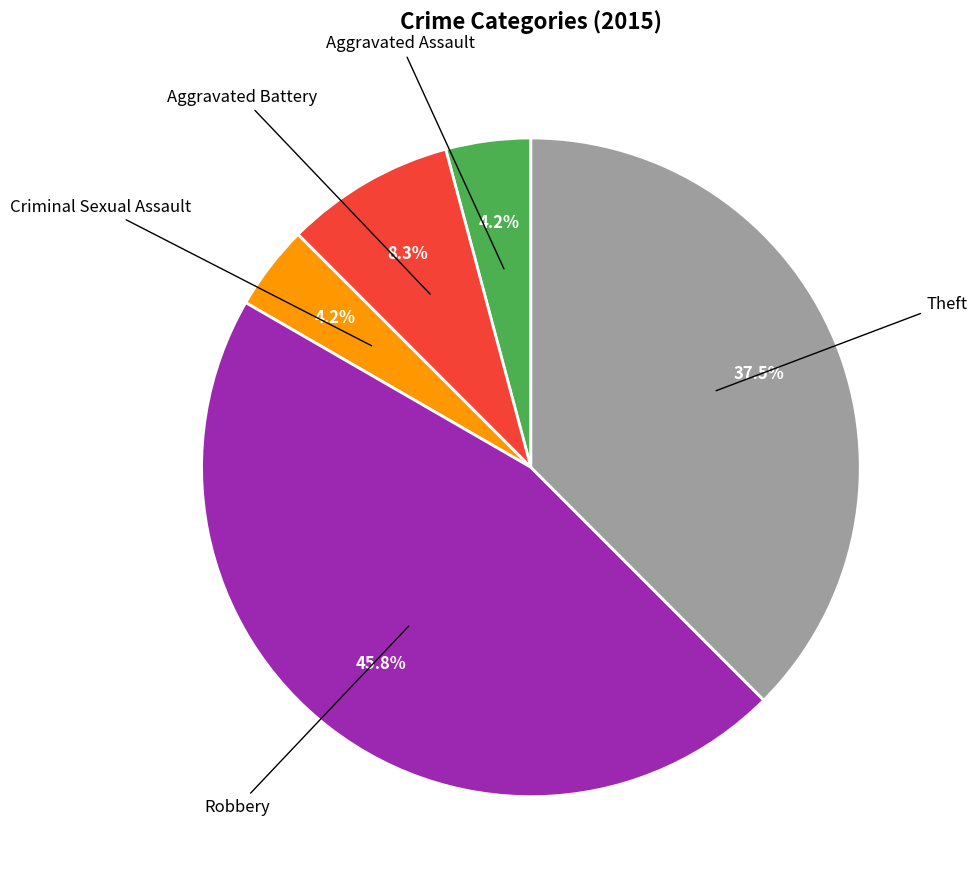

Count the number of slices in the pie.

5